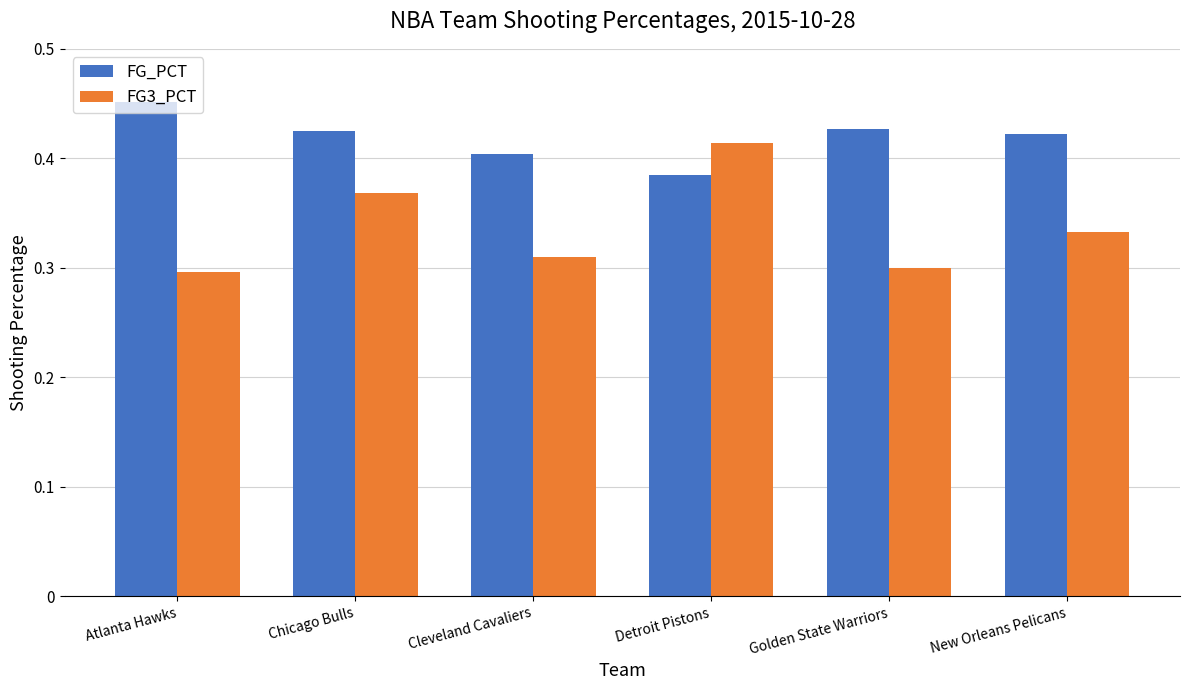

How many categories are shown in the chart?

6